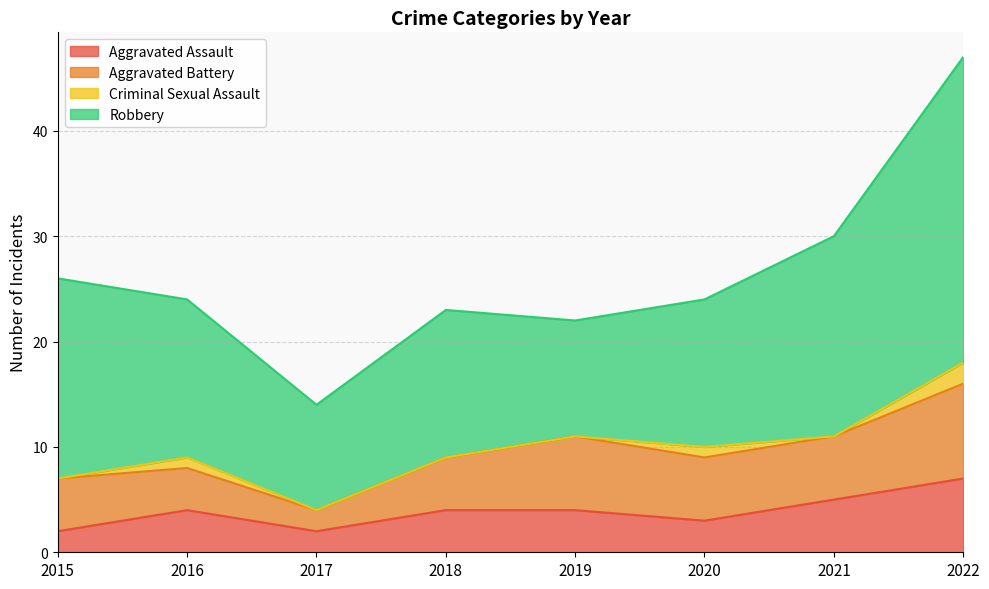

Rank the series by their maximum value, from lowest to highest.

Criminal Sexual Assault, Aggravated Assault, Aggravated Battery, Robbery